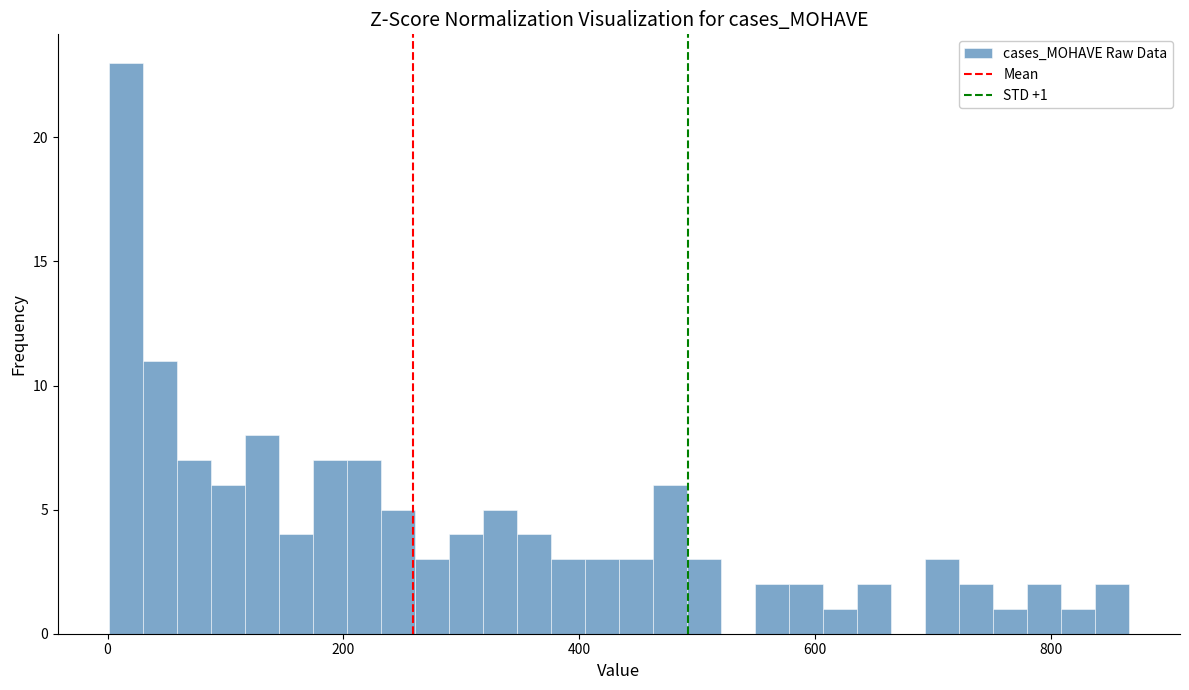

Read against the x-axis, roughly where is the centre of the tallest bar?

20